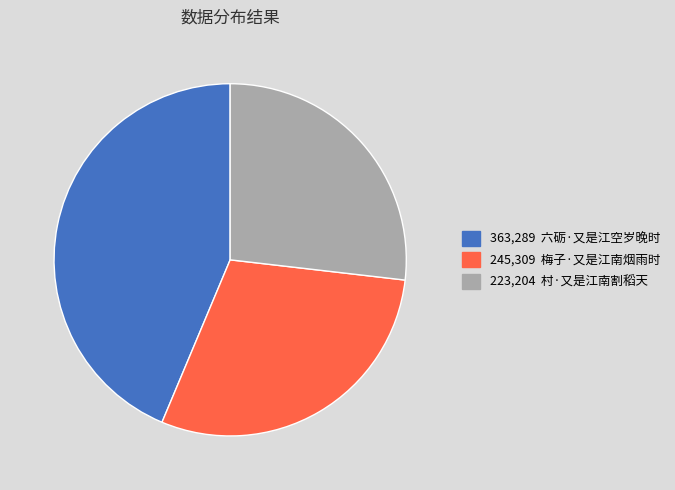

Is there any slice that represents more than half of the pie?

No